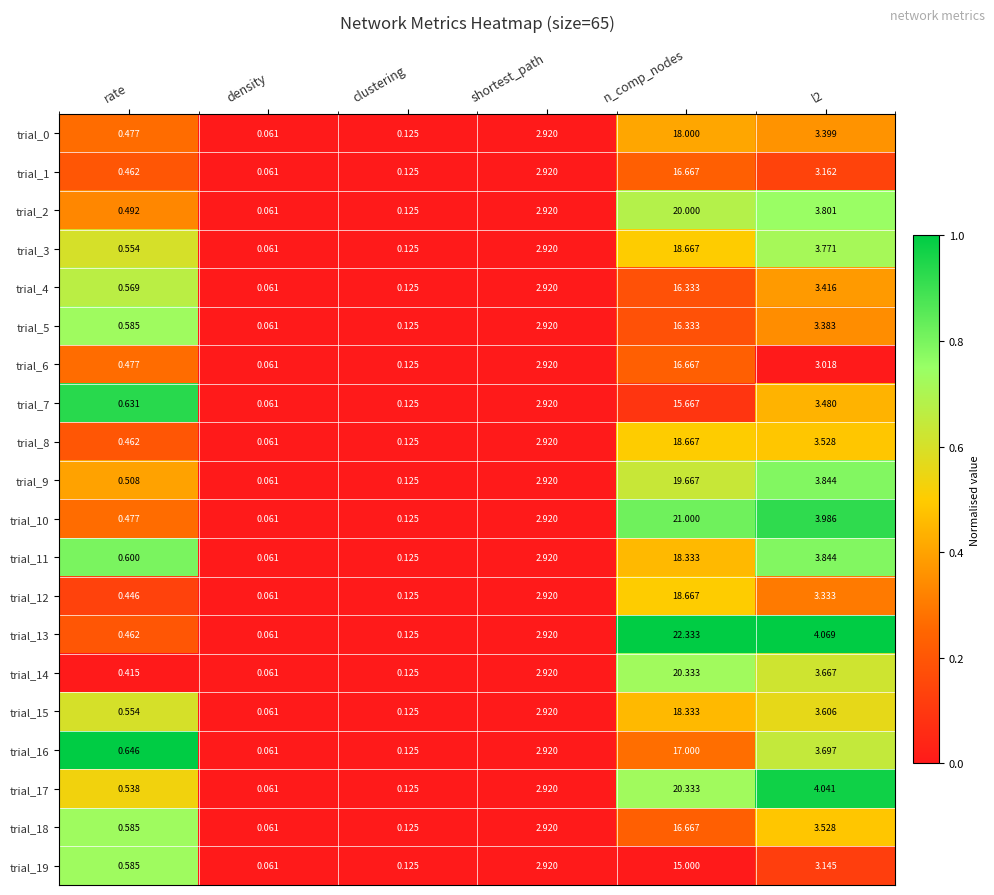

Where does the trial_4 series first go above 2?

shortest_path